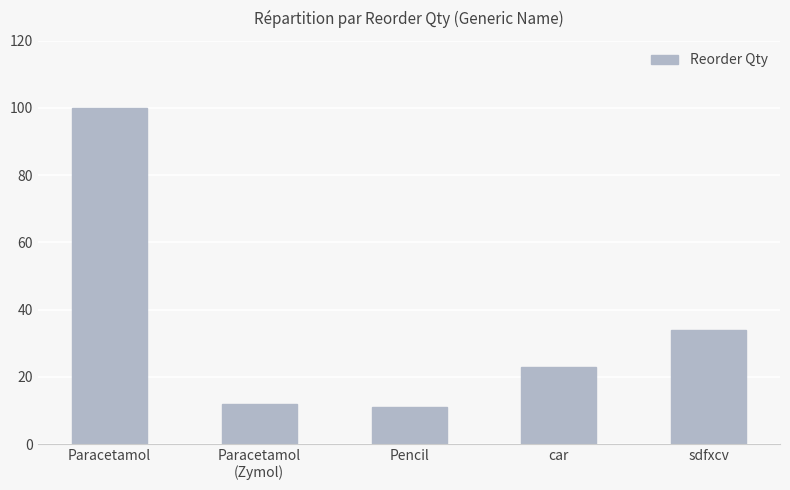

List the labels in order of value, largest first.

Paracetamol, sdfxcv, car, Paracetamol
(Zymol), Pencil